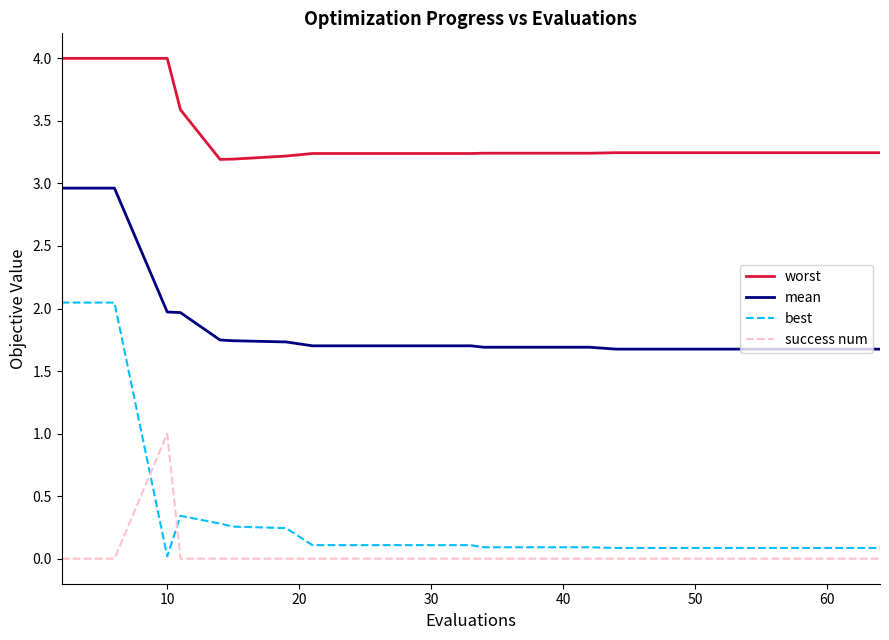

How many lines are shown in the chart?

4